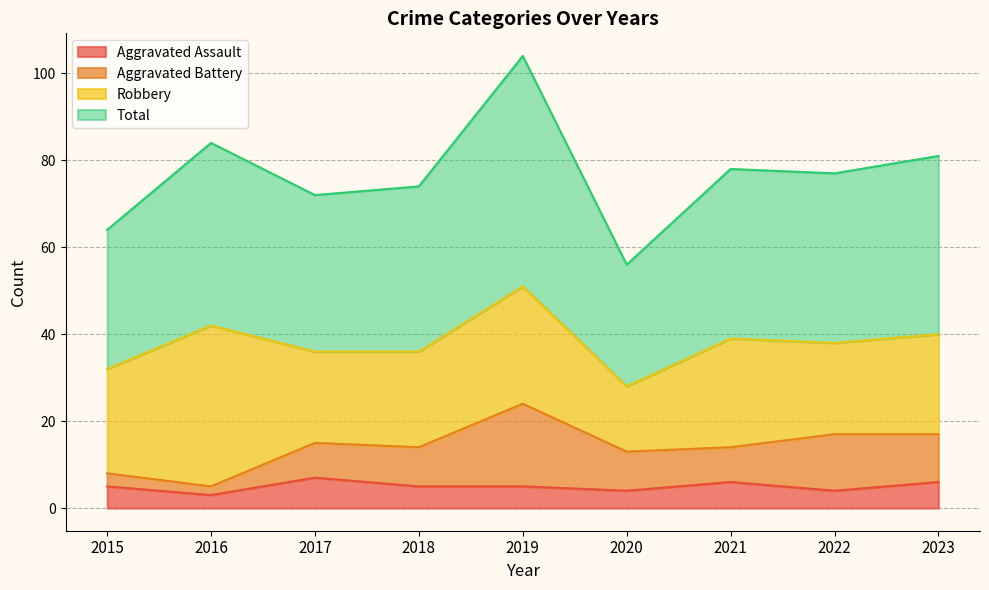

How many categories are shown in the chart?

9